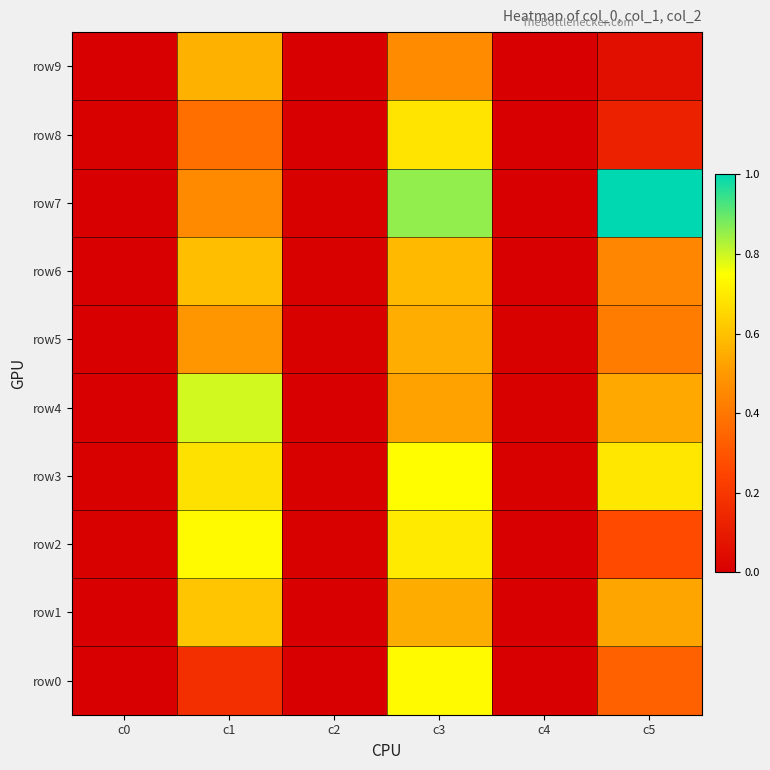

Count the number of categories in the chart.

6